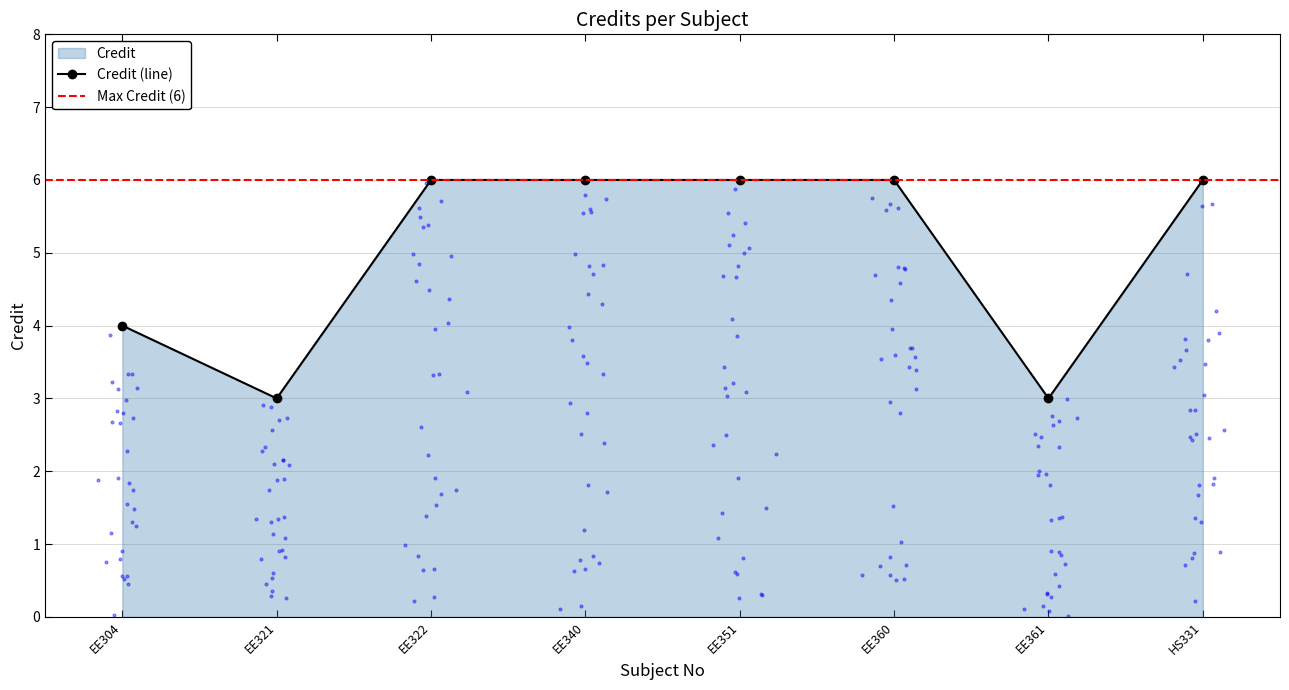

Approximately how many times larger is the value at EE321 compared to EE351?

0.5